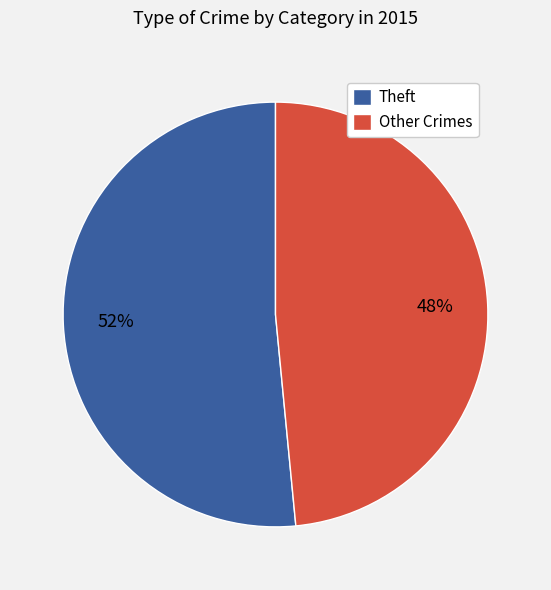

Rank the categories by value from lowest to highest.

Other Crimes, Theft